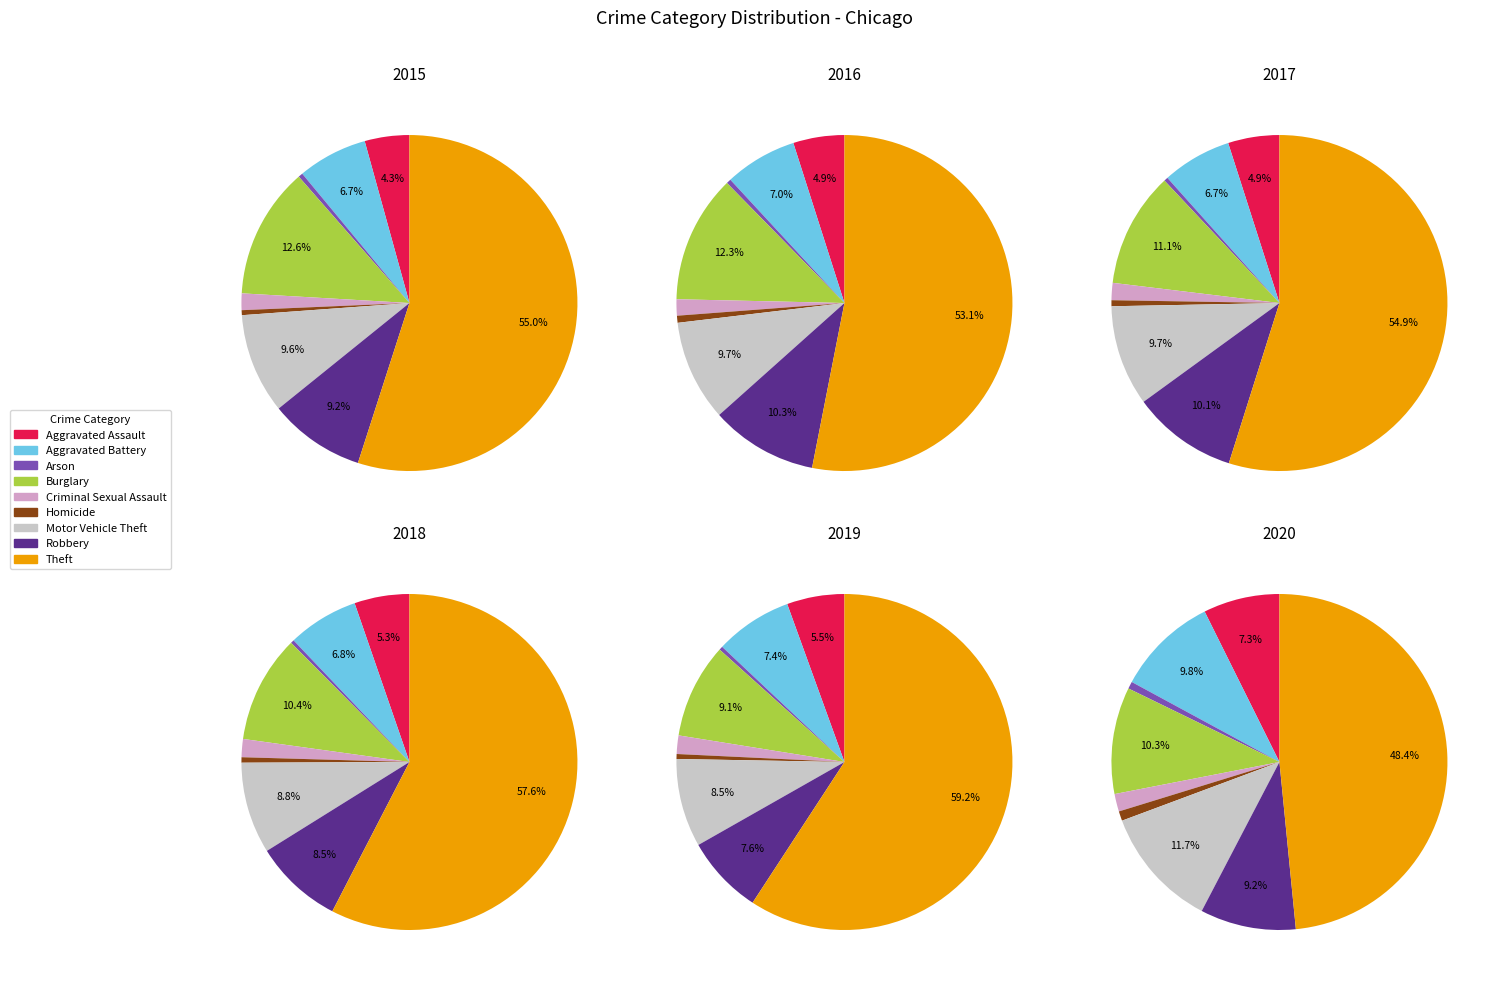

Do Robbery and Arson together represent more than half of the pie?

No